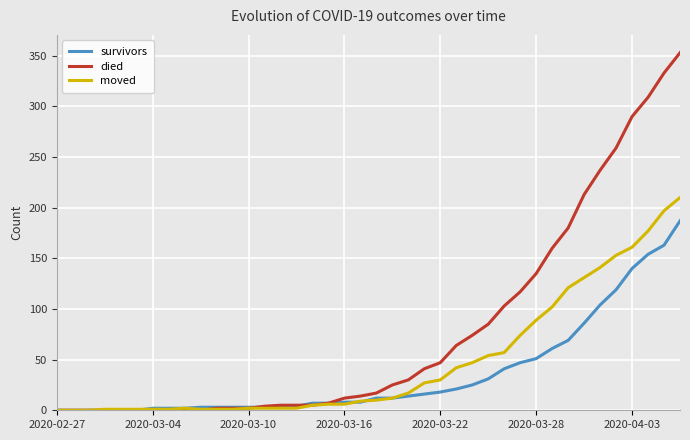

What are all the series names shown in the legend?

survivors, died, moved